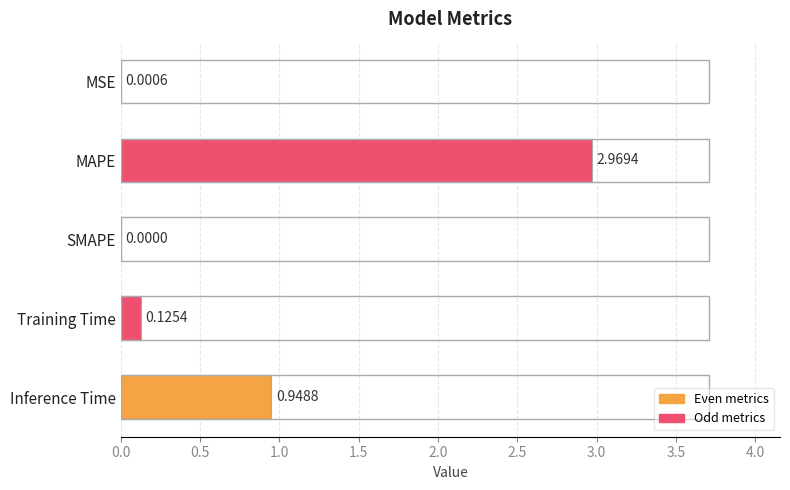

Are the bars horizontal?

Yes